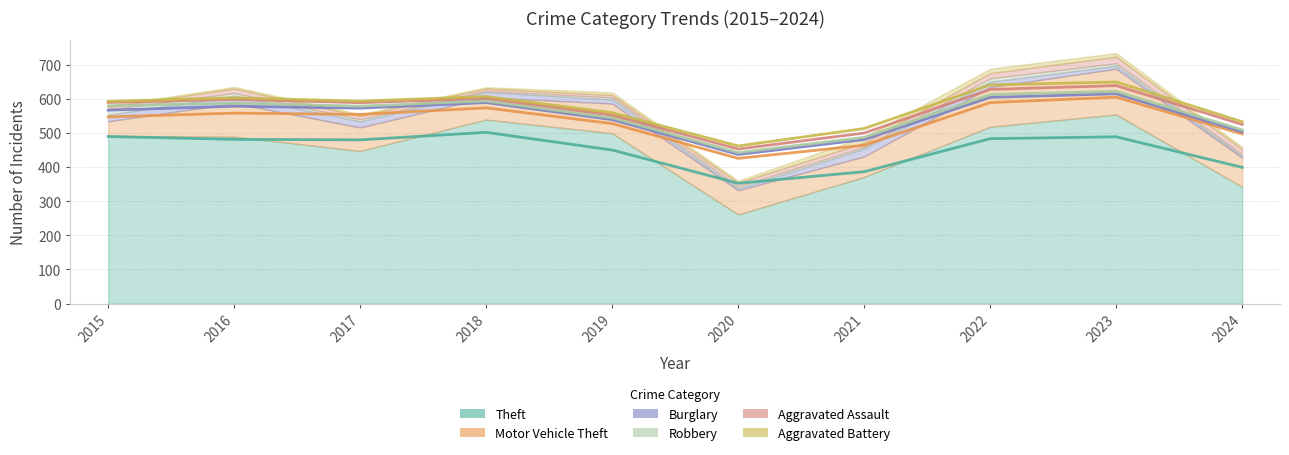

What are all the series names shown in the legend?

Theft, Motor Vehicle Theft, Burglary, Robbery, Aggravated Assault, Aggravated Battery